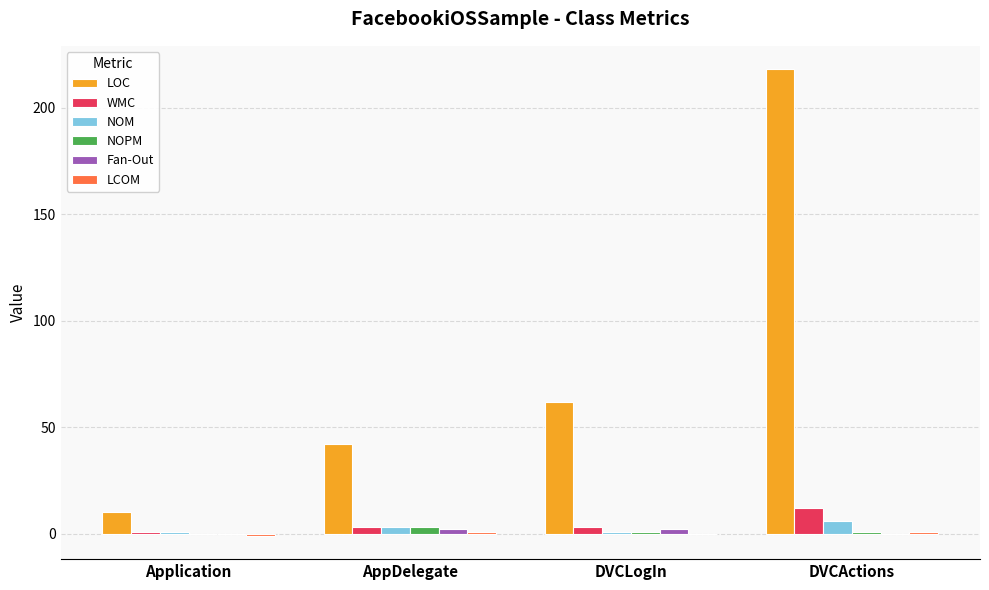

Which label corresponds to the largest value in the chart?

DVCActions